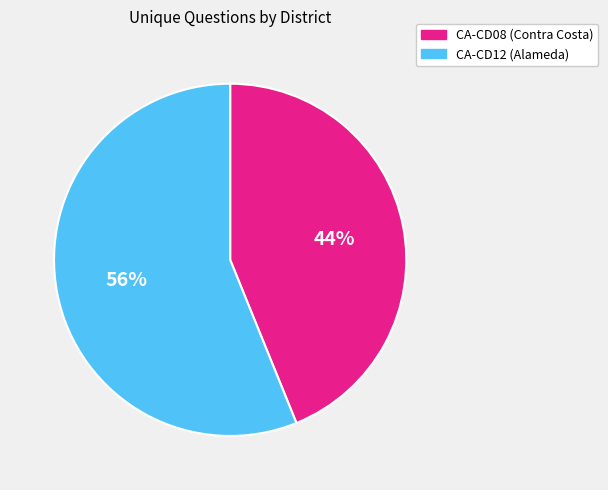

To the nearest percent, what is the average slice percentage?

50%